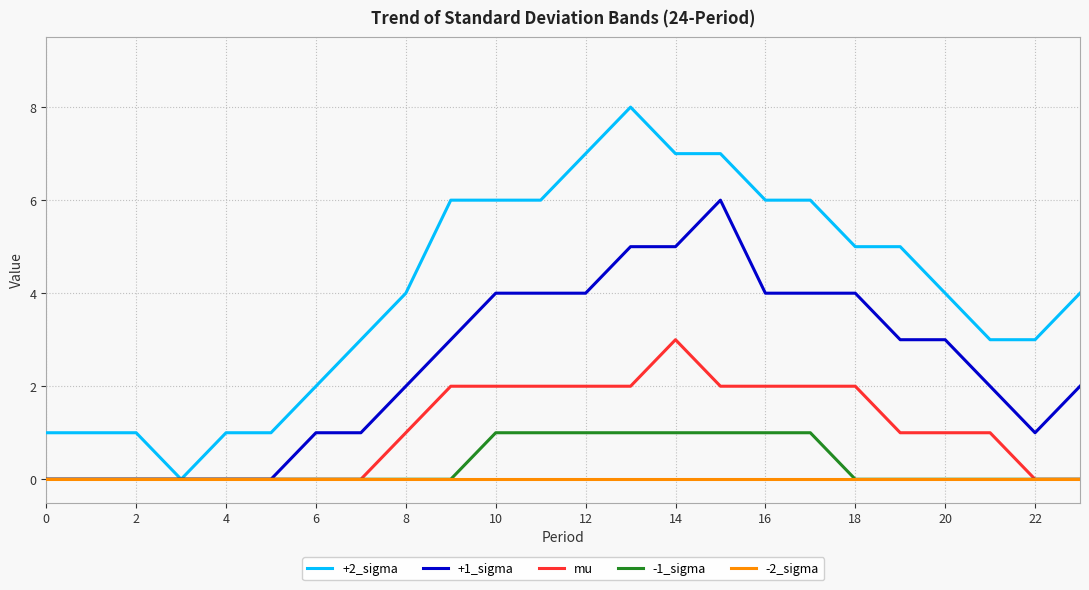

Does the chart display data point markers on the line(s)?

No